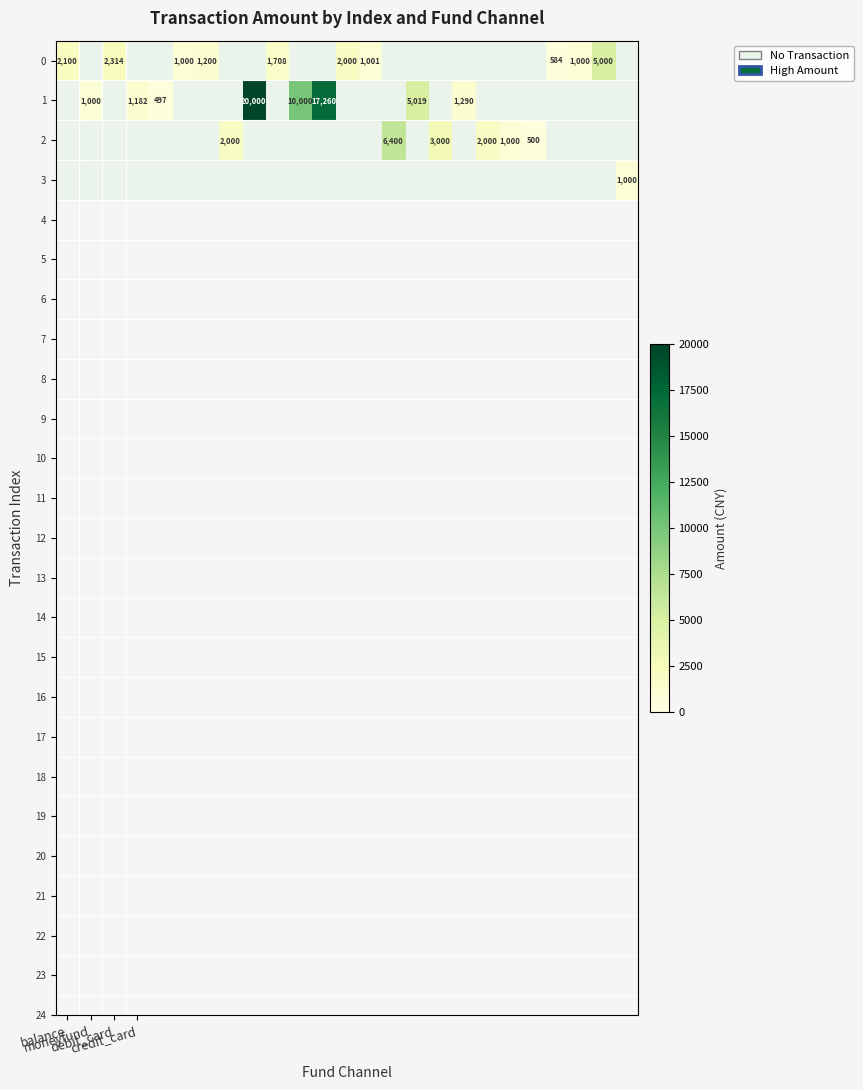

At moneyfund, list the series in order from smallest to largest.

0, 2, 3, 1